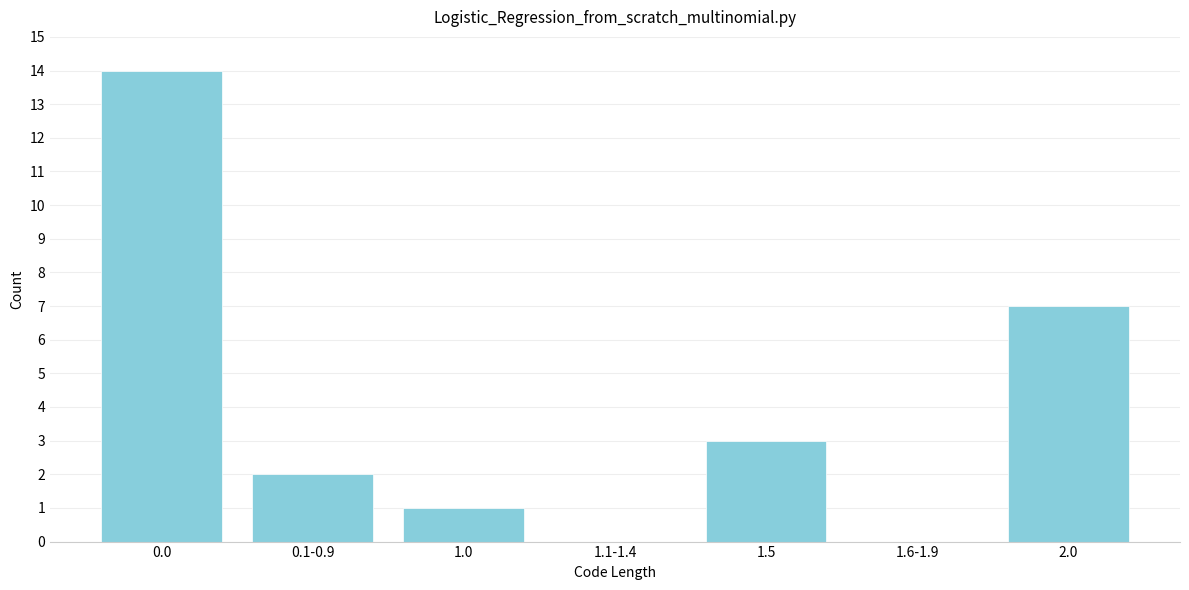

Reading left to right, transcribe all the data shown in this chart.

0.0=14	0.1-0.9=2	1.0=1	1.1-1.4=0	1.5=3	1.6-1.9=0	2.0=7